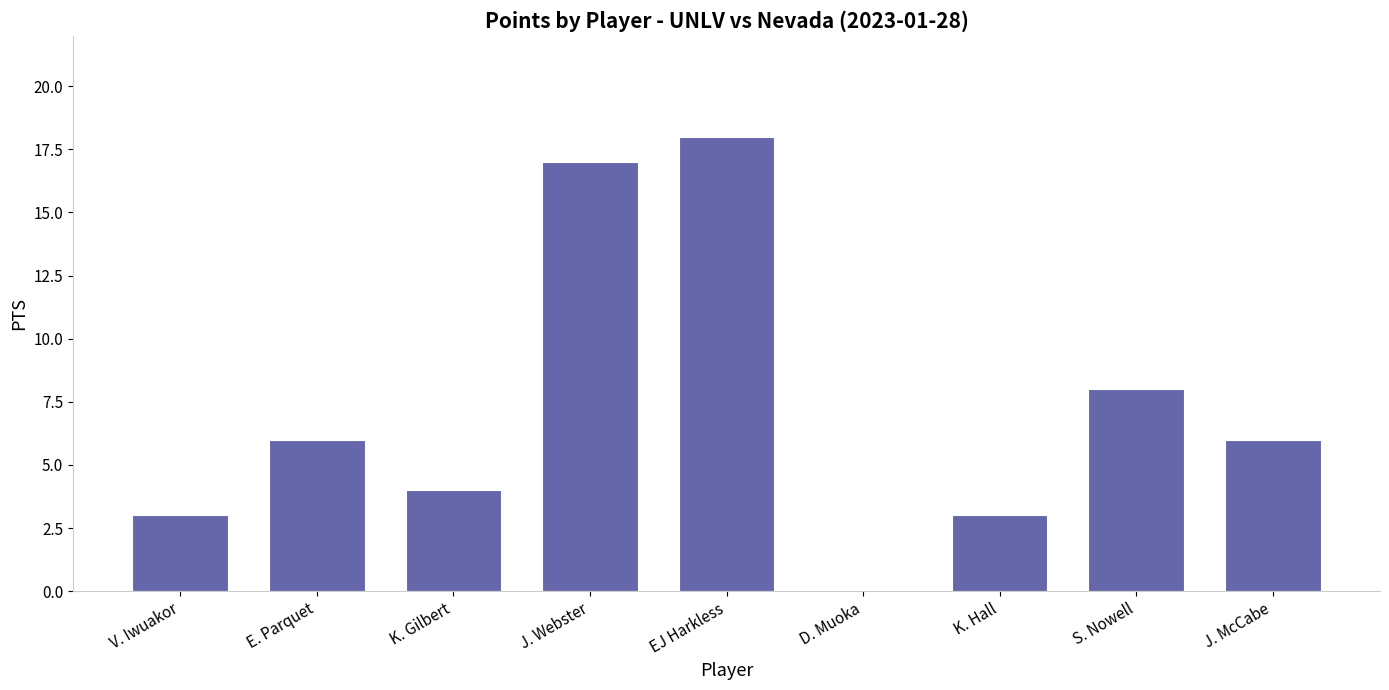

Approximately how many times larger is the value at J. McCabe compared to K. Gilbert?

1.5